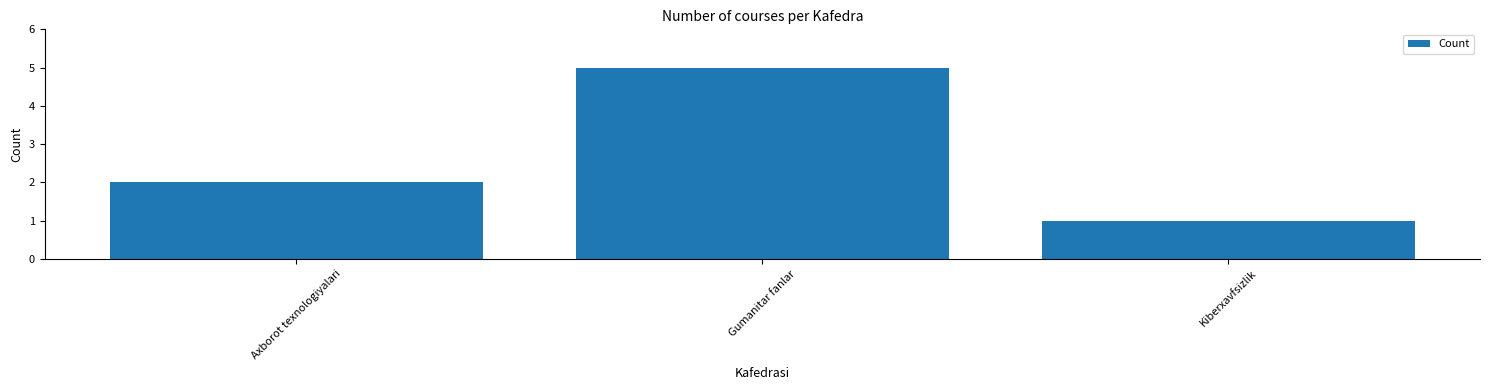

What is the minimum value shown in the chart?

1